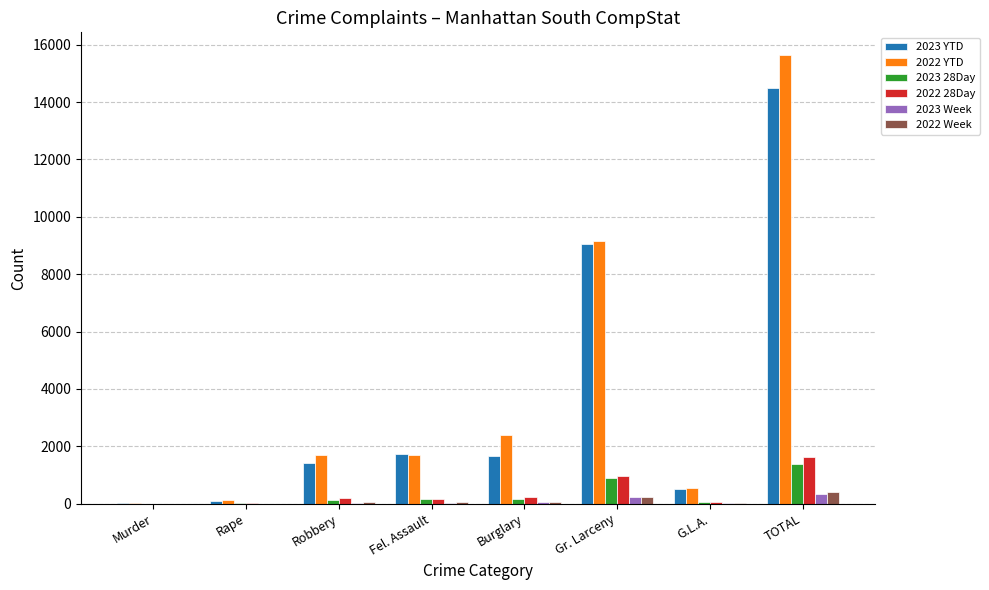

What is the sum of all 2023 YTD values?

29004